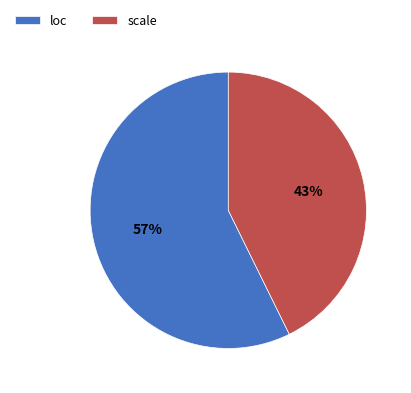

To the nearest percent, what is the average slice percentage?

50%